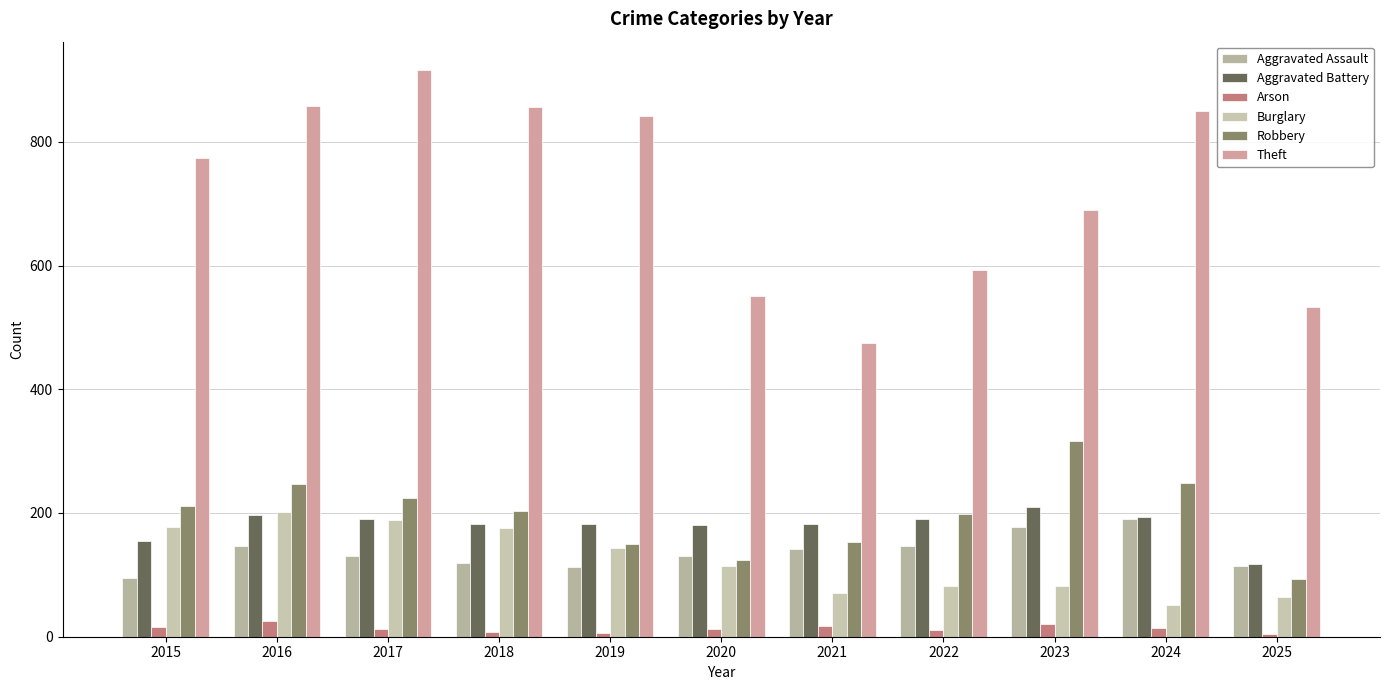

Which category has the lowest value in the Burglary series?

2024